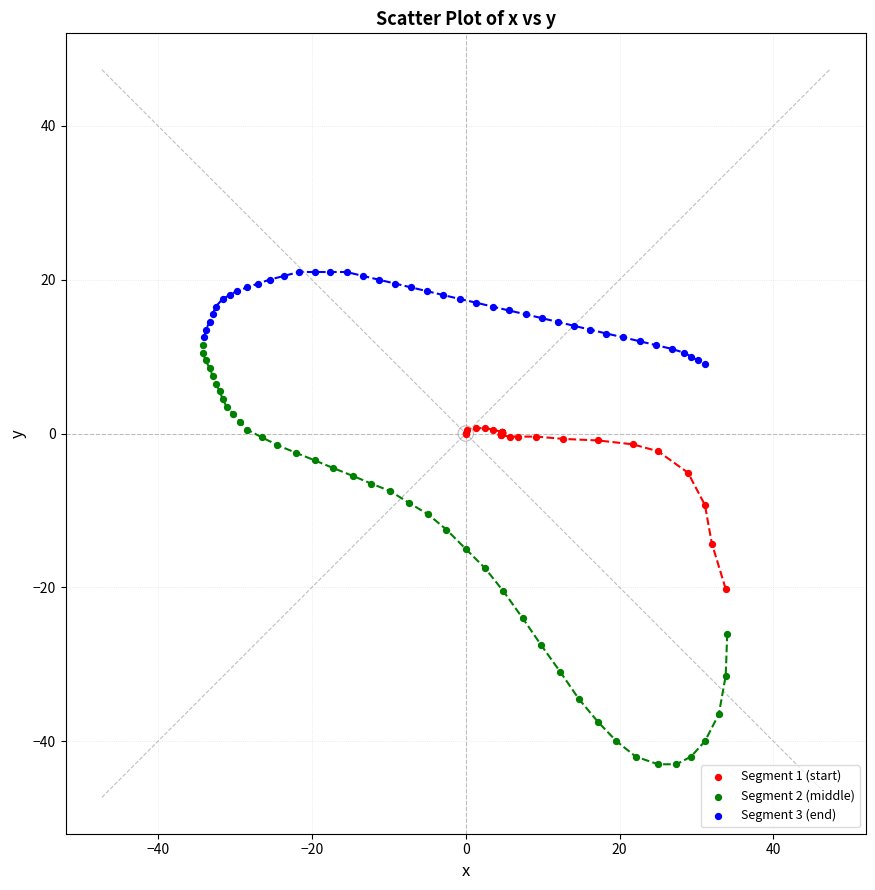

Which series reaches the maximum Y coordinate?

Segment 3 (end)